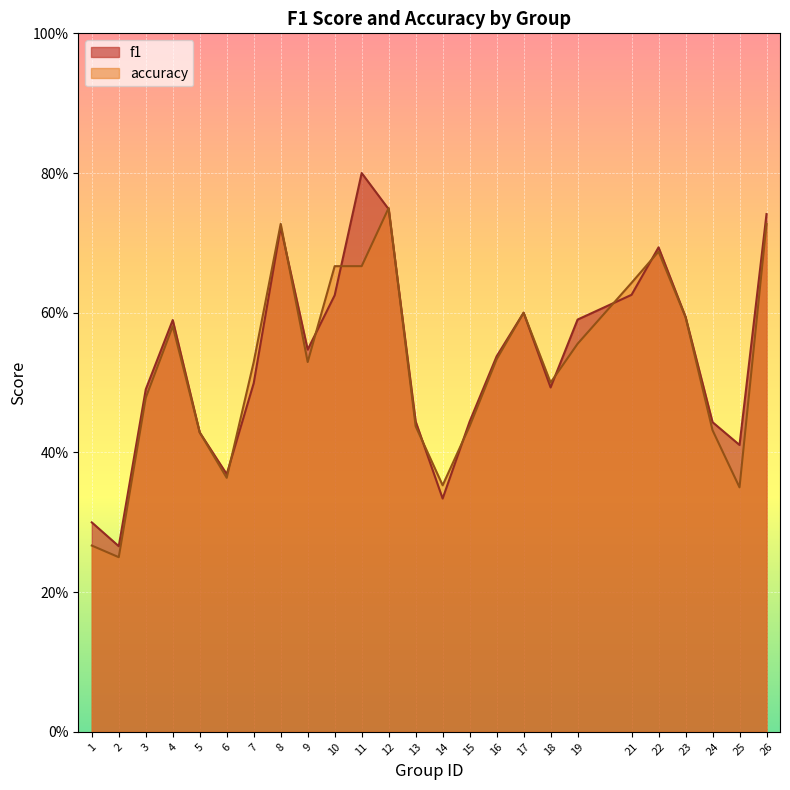

How many f1 values are between 0 and 1?

25